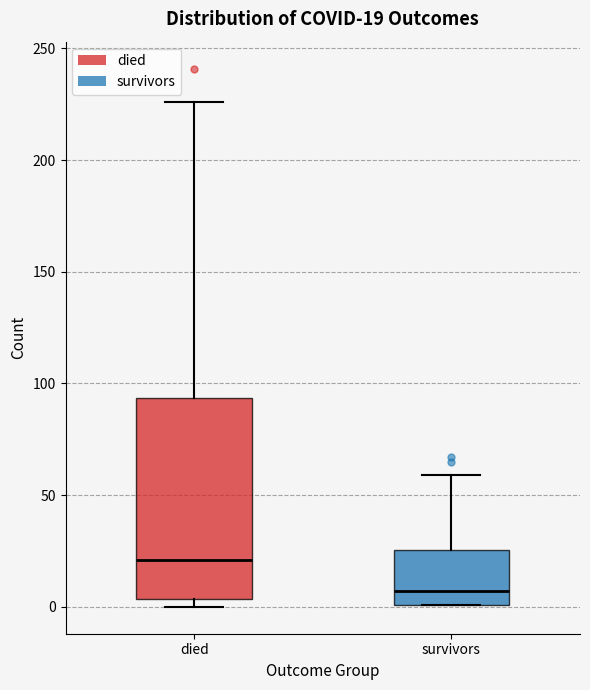

Which box has the lowest median line?

survivors